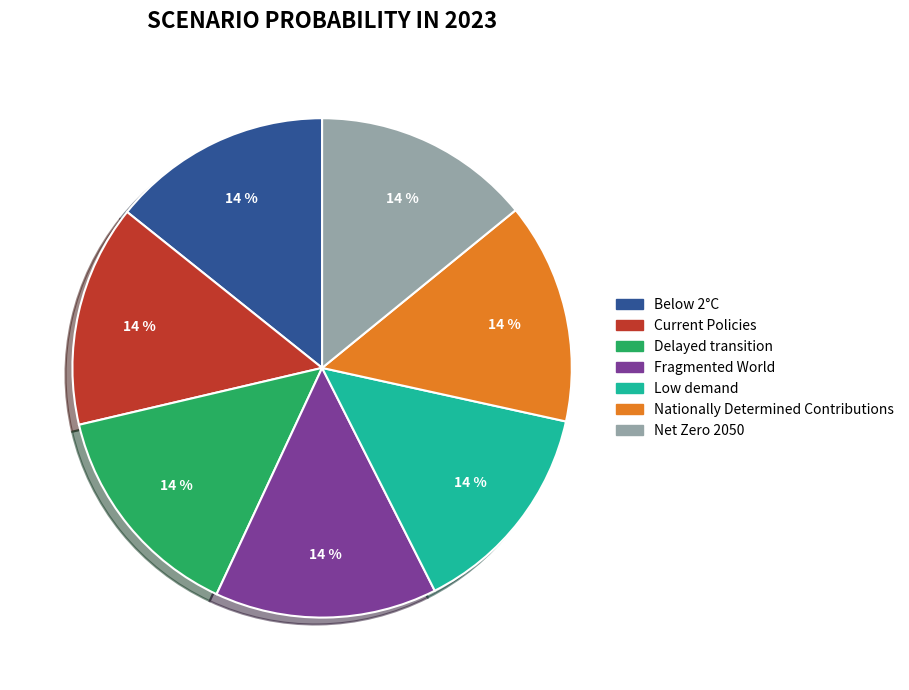

True or false: Current Policies accounts for 14% of the total.

True